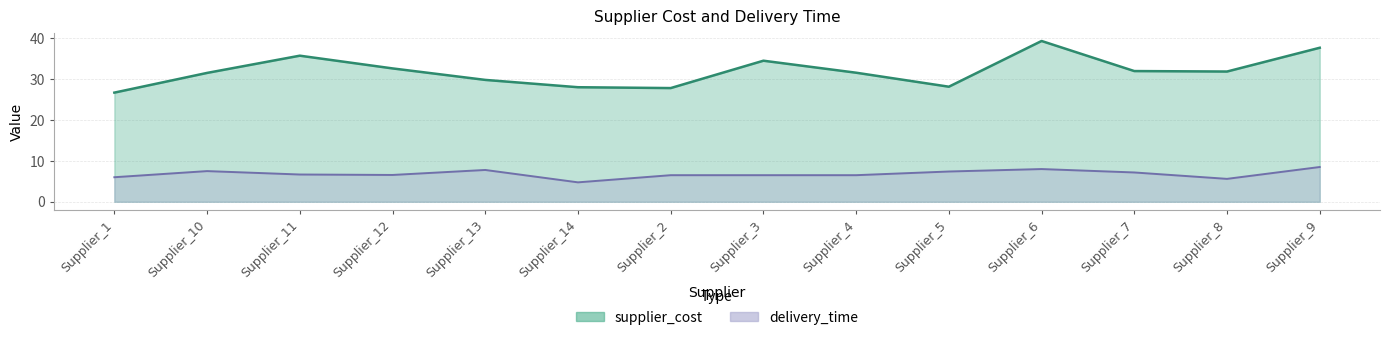

Which category has the highest value across all series?

Supplier_6